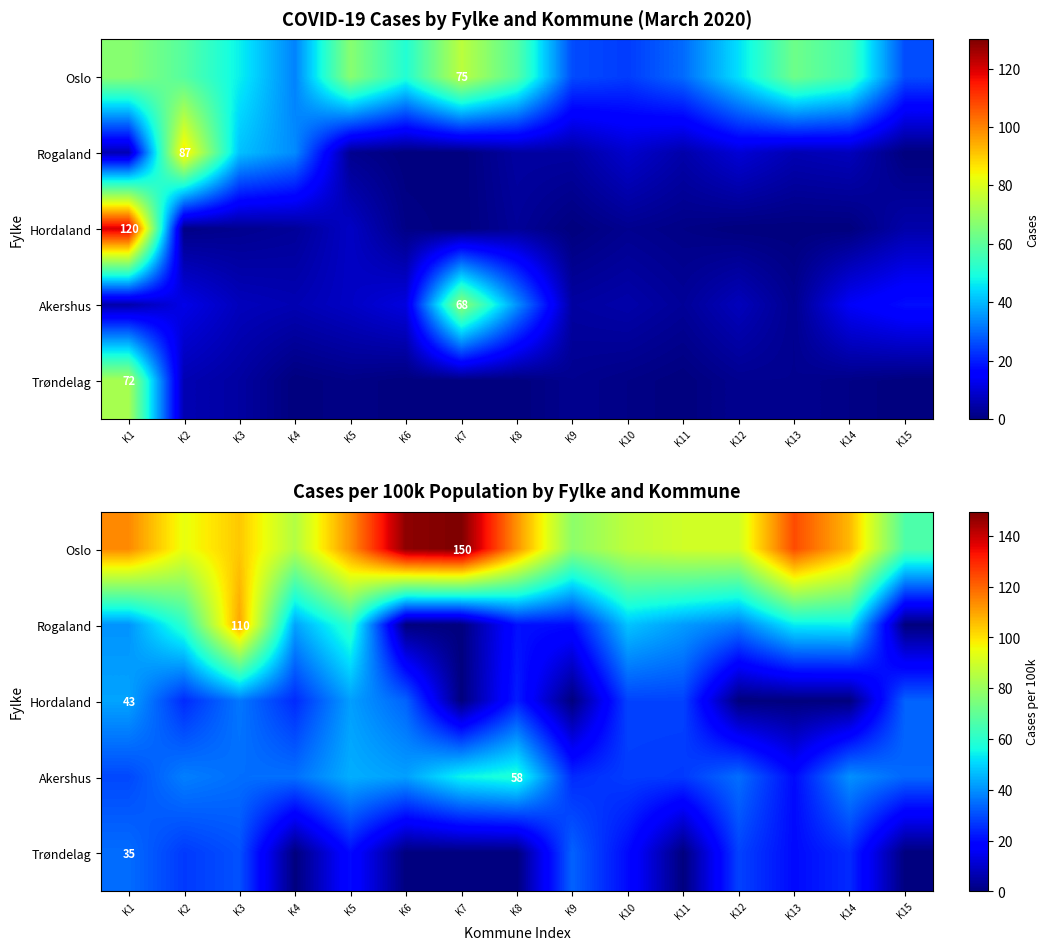

Which label corresponds to the smallest value in the chart?

K6